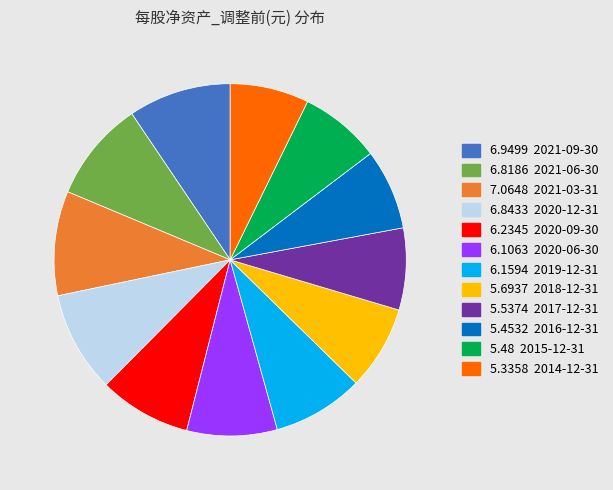

Does any single category account for the majority?

No